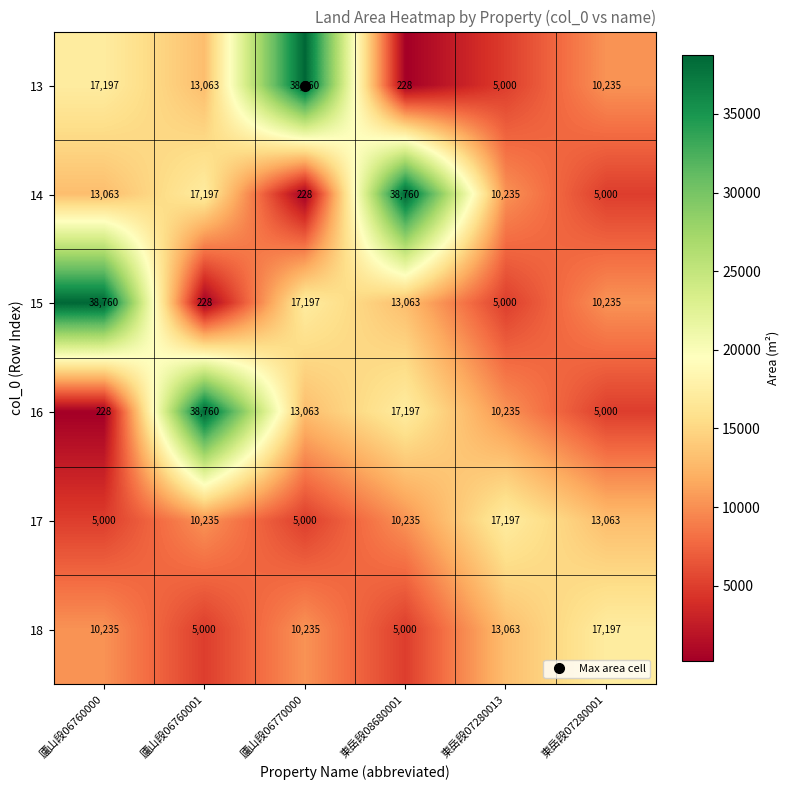

What is the total value across all series at 廬山段06760000?

84483